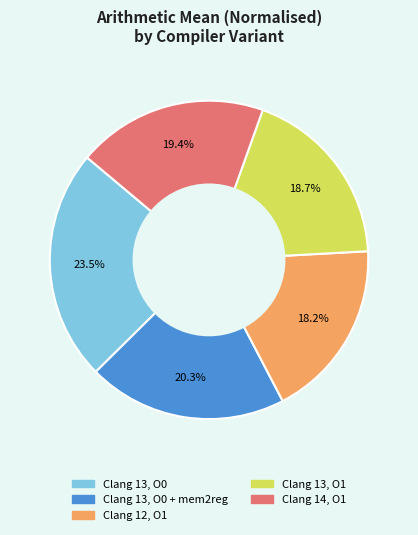

Is there any slice that represents more than half of the pie?

No